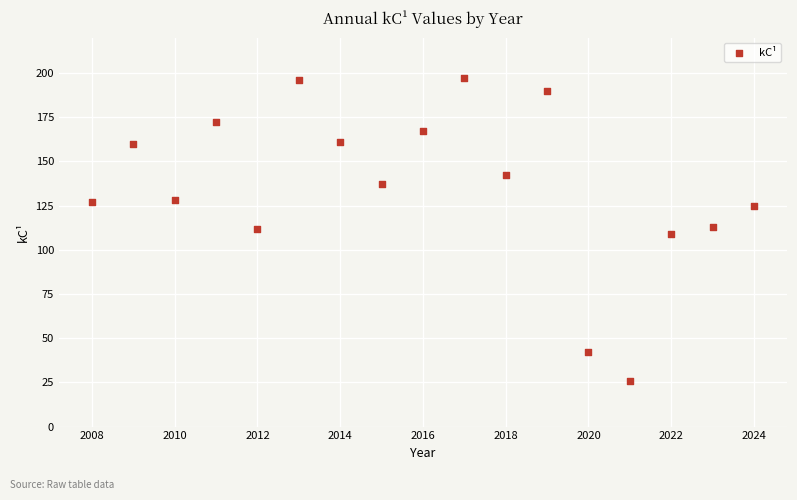

What is the range of Y values (max minus min)?

171